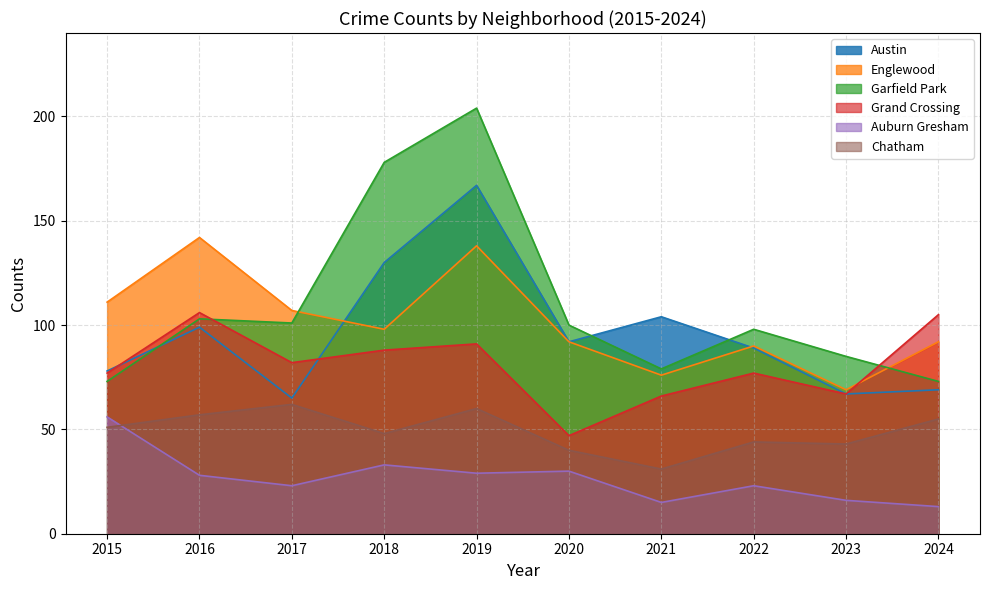

True or false: Auburn Gresham has more than 2 interior local peaks.

True